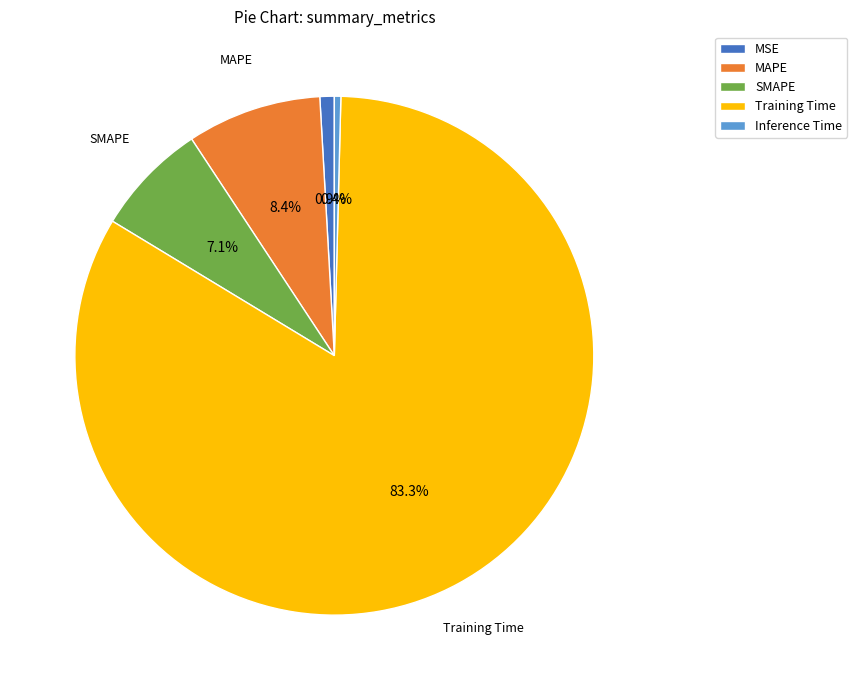

Which slice represents more than half of the pie?

Training Time